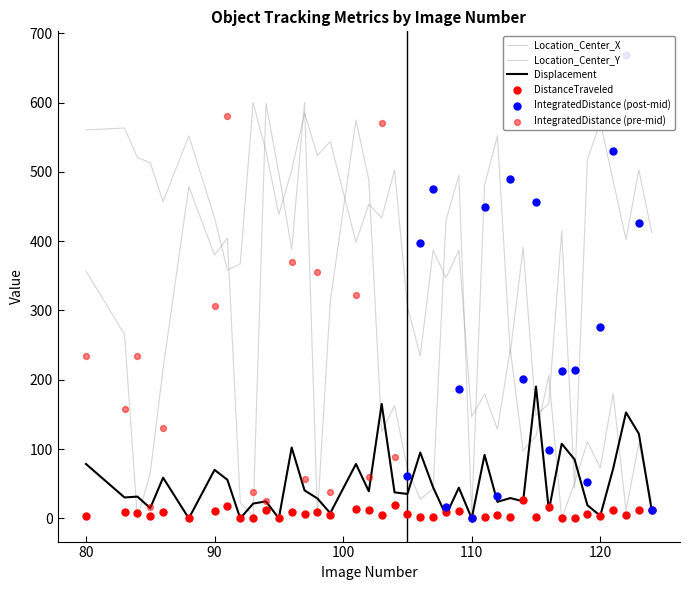

Which series contains the lowest Y value?

Location_Center_X